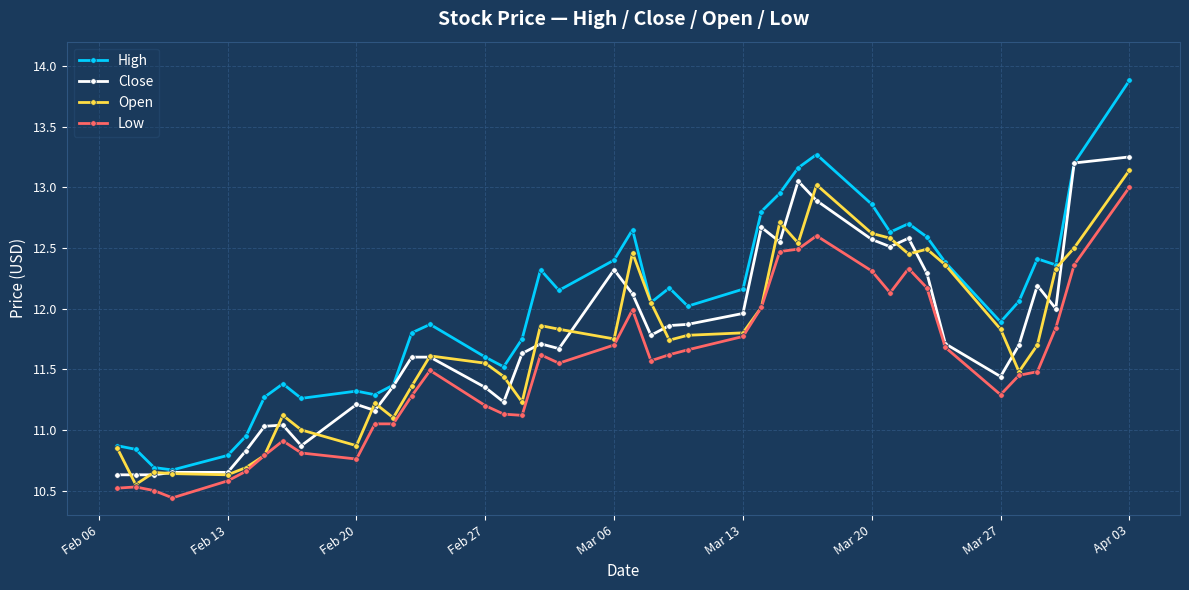

In High, how many points are lower than both neighbors (excluding endpoints)?

10